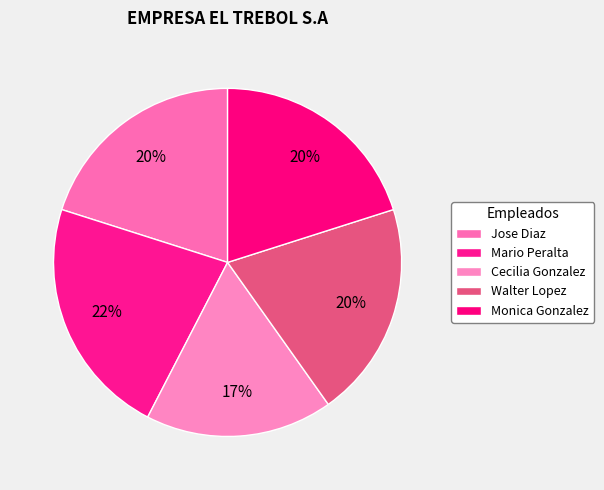

Rank the categories by value from lowest to highest.

Cecilia Gonzalez, Jose Diaz, Walter Lopez, Monica Gonzalez, Mario Peralta